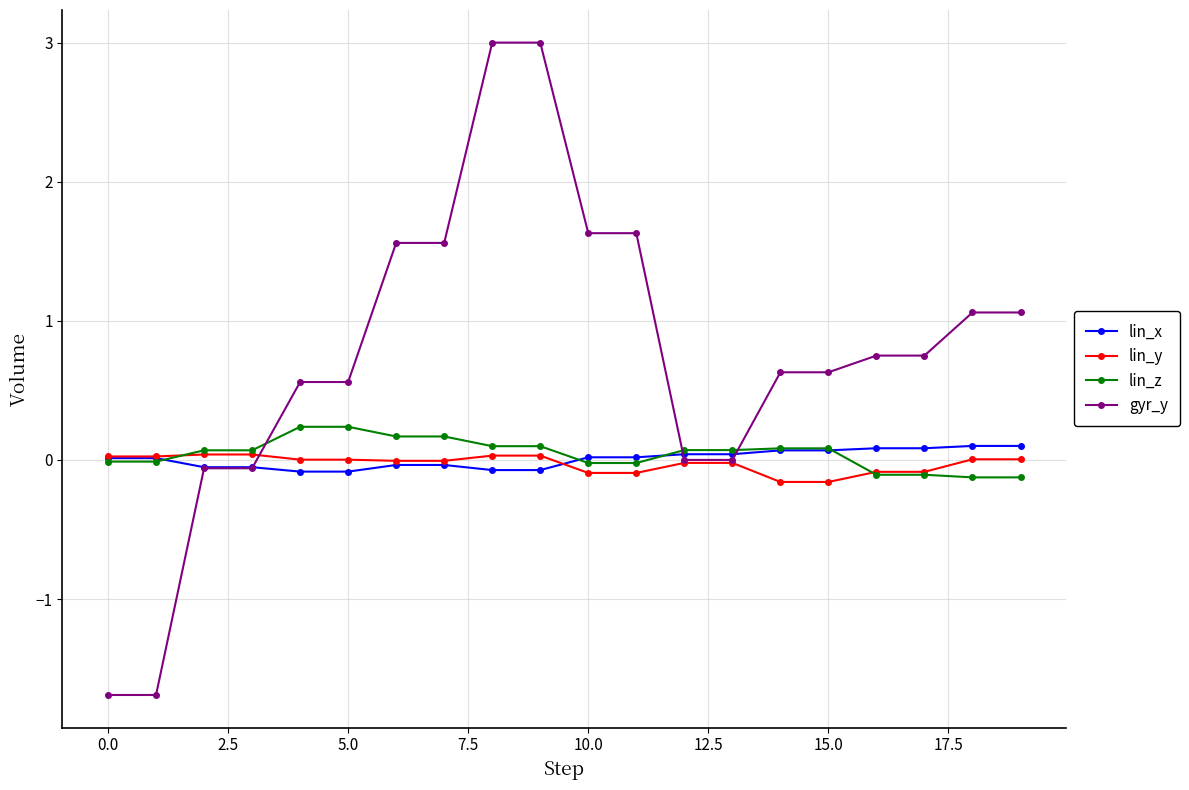

Which series ends up on top after the final intersection of lin_z and gyr_y?

gyr_y